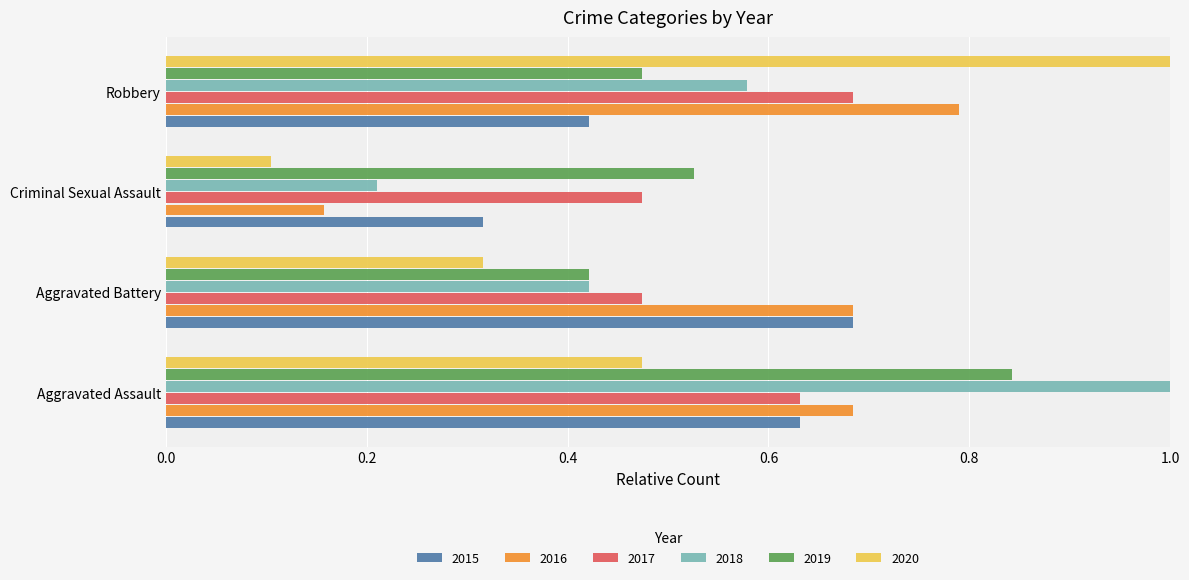

List the labels in order of 2015 value, largest first.

Aggravated Battery, Aggravated Assault, Robbery, Criminal Sexual Assault